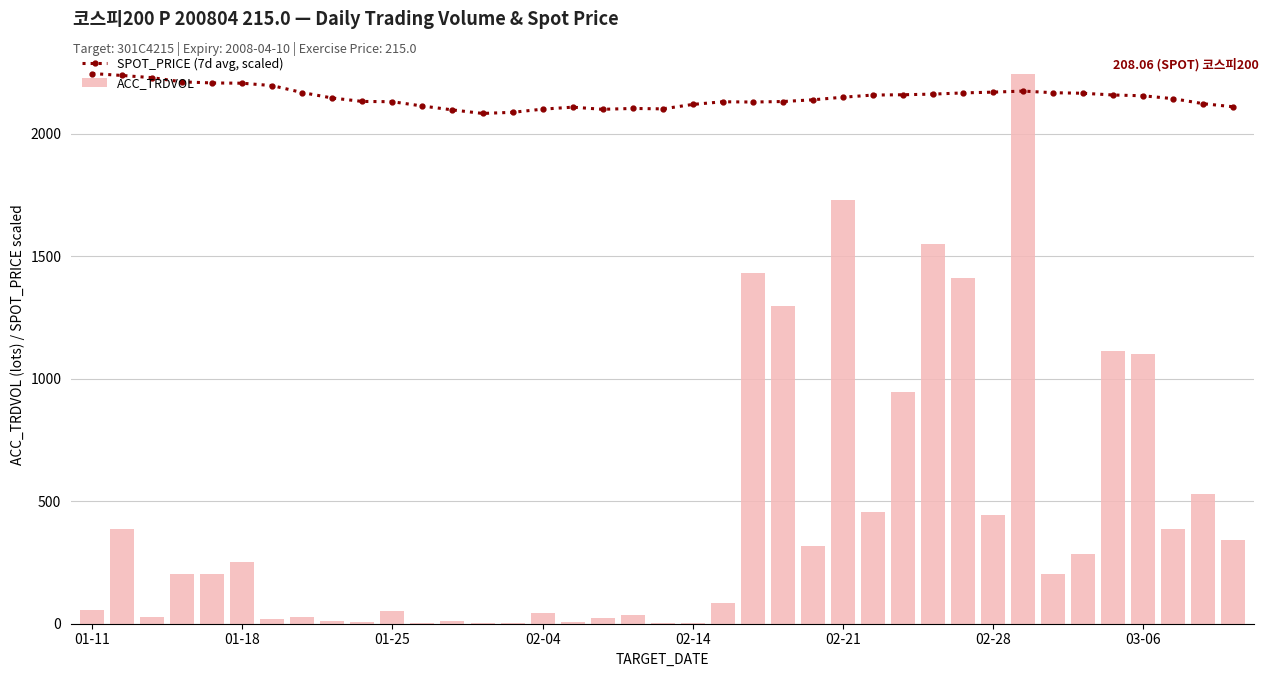

The SPOT_PRICE (7d avg, scaled) series shows 1239.5 at 02-21. True or false?

False